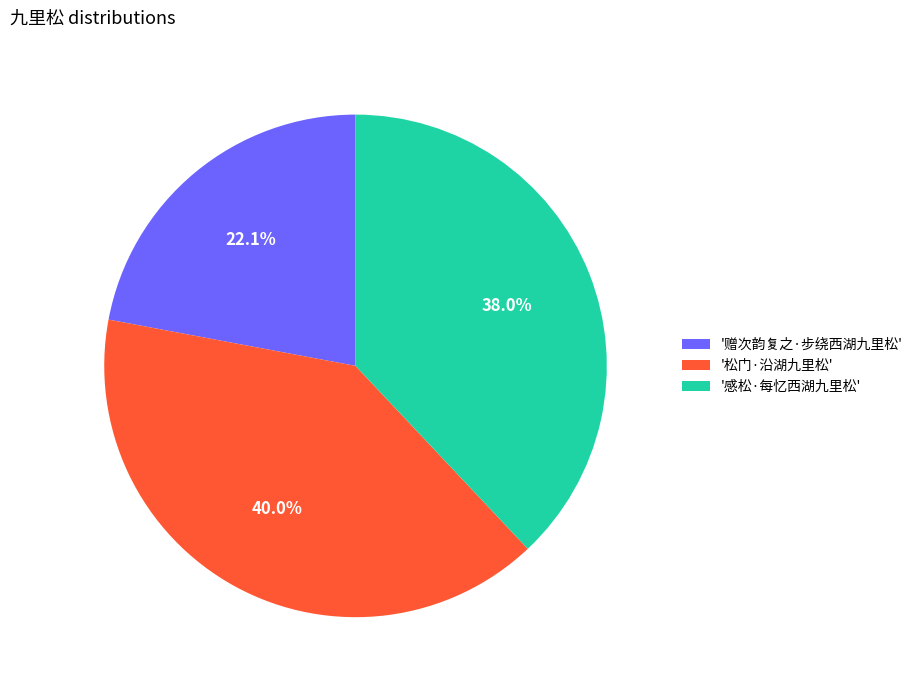

Which has a higher value, '感松·每忆西湖九里松' or '松门·沿湖九里松'?

'松门·沿湖九里松'